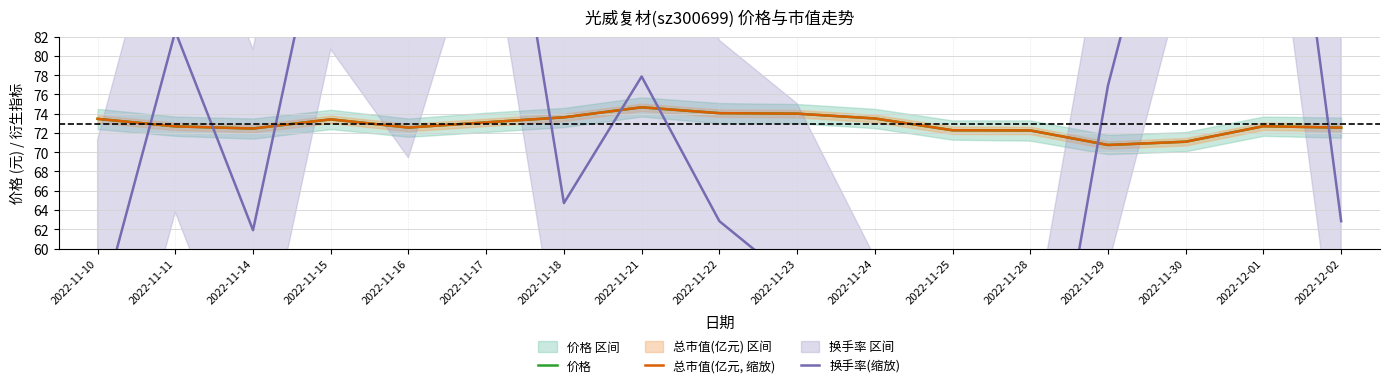

Which series has the widest spread of values?

换手率(缩放)